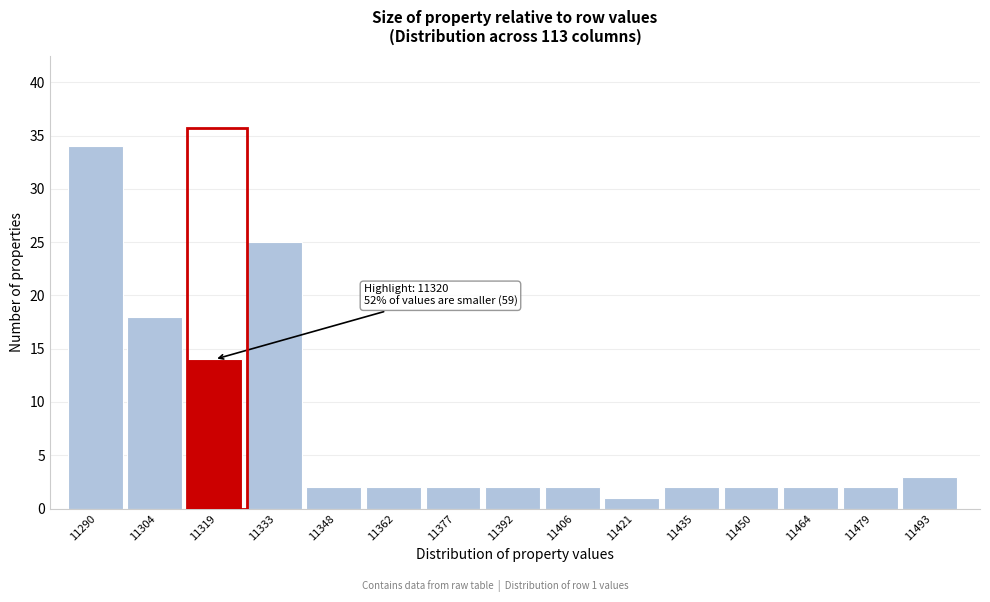

Over which range of the x-axis is the bar tallest?

11284 to 11298